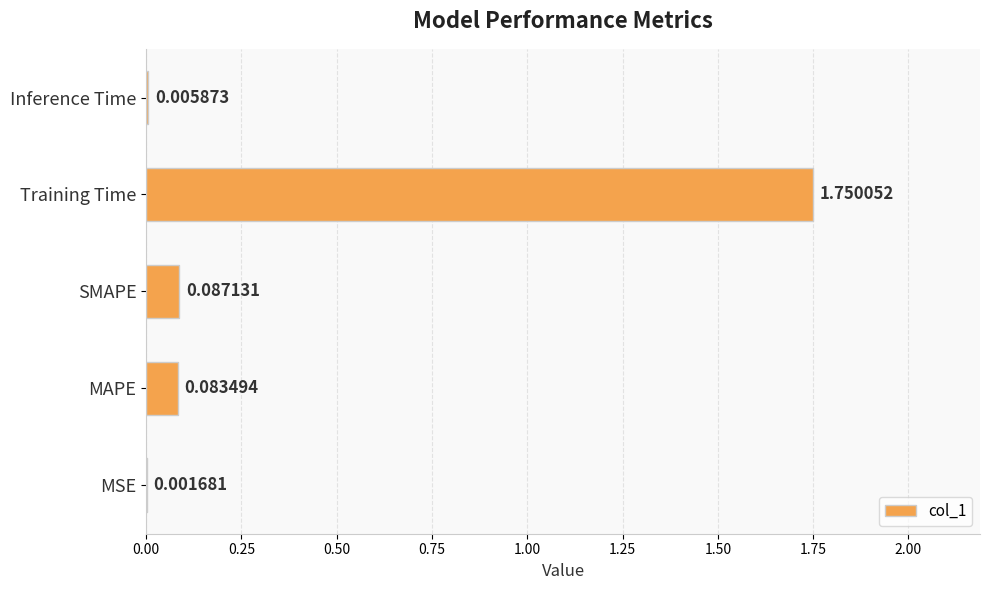

What is the sum of all values?

1.9